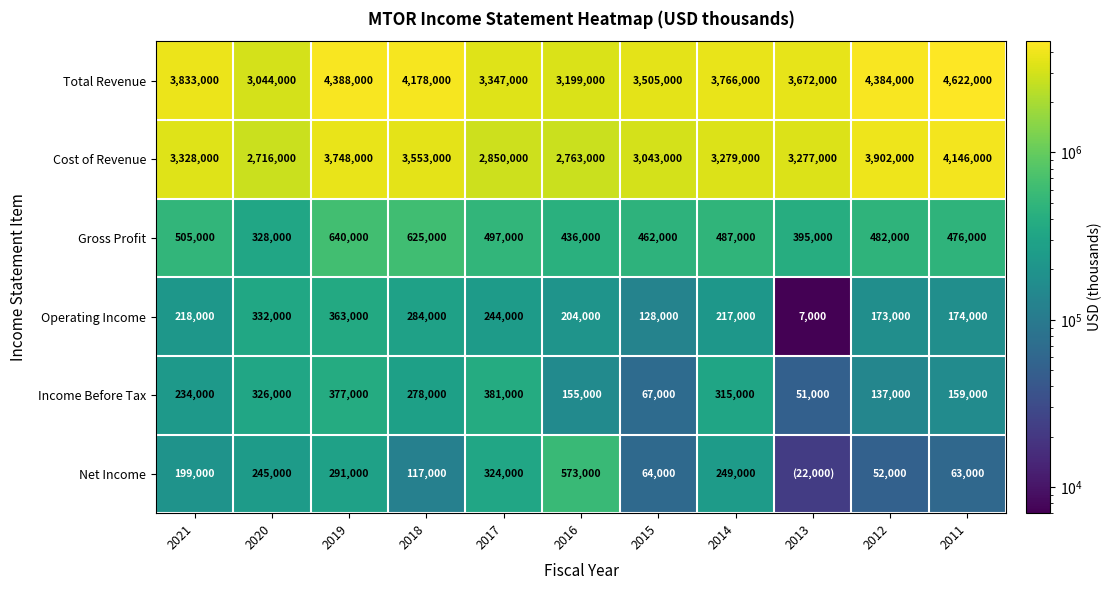

What is the approximate value of Cost of Revenue at 2021?

3328000